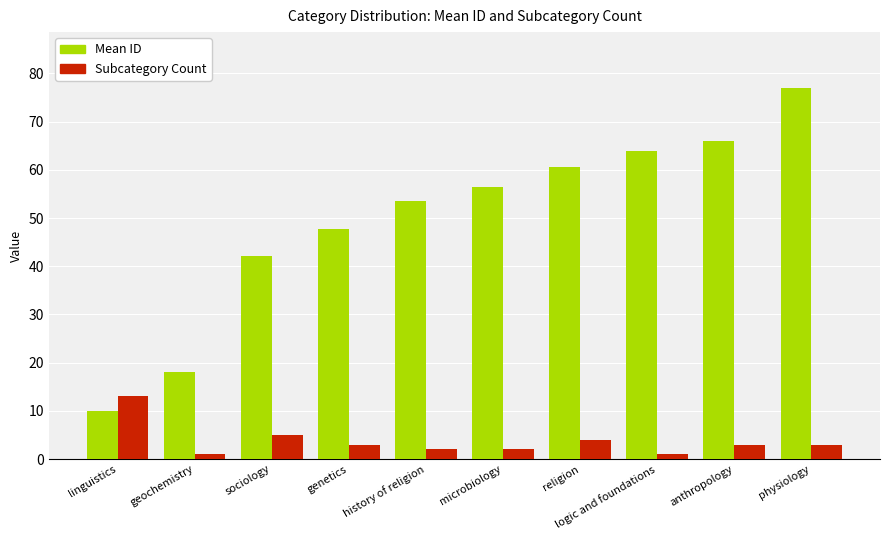

How many bars are there in total?

20